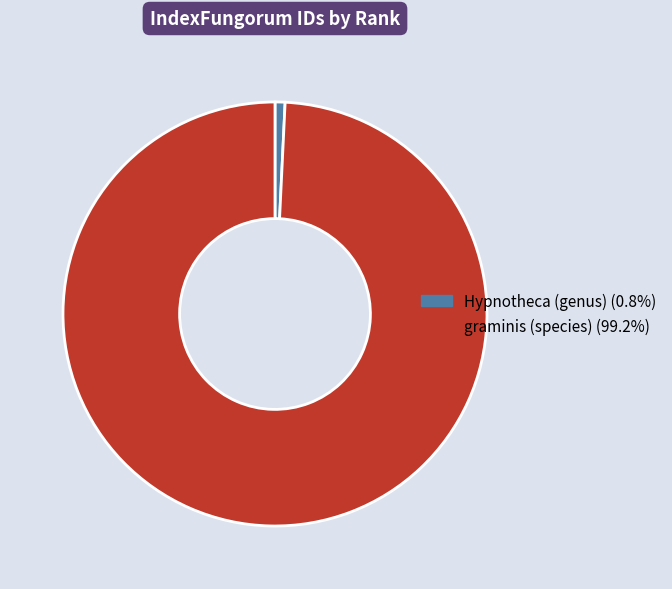

Which slice is the largest?

graminis (species)